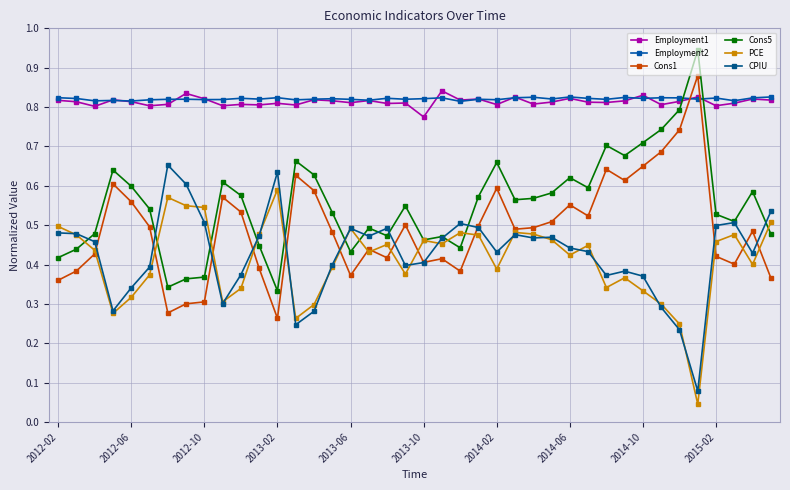

How many Employment1 values are between 0 and 1?

40